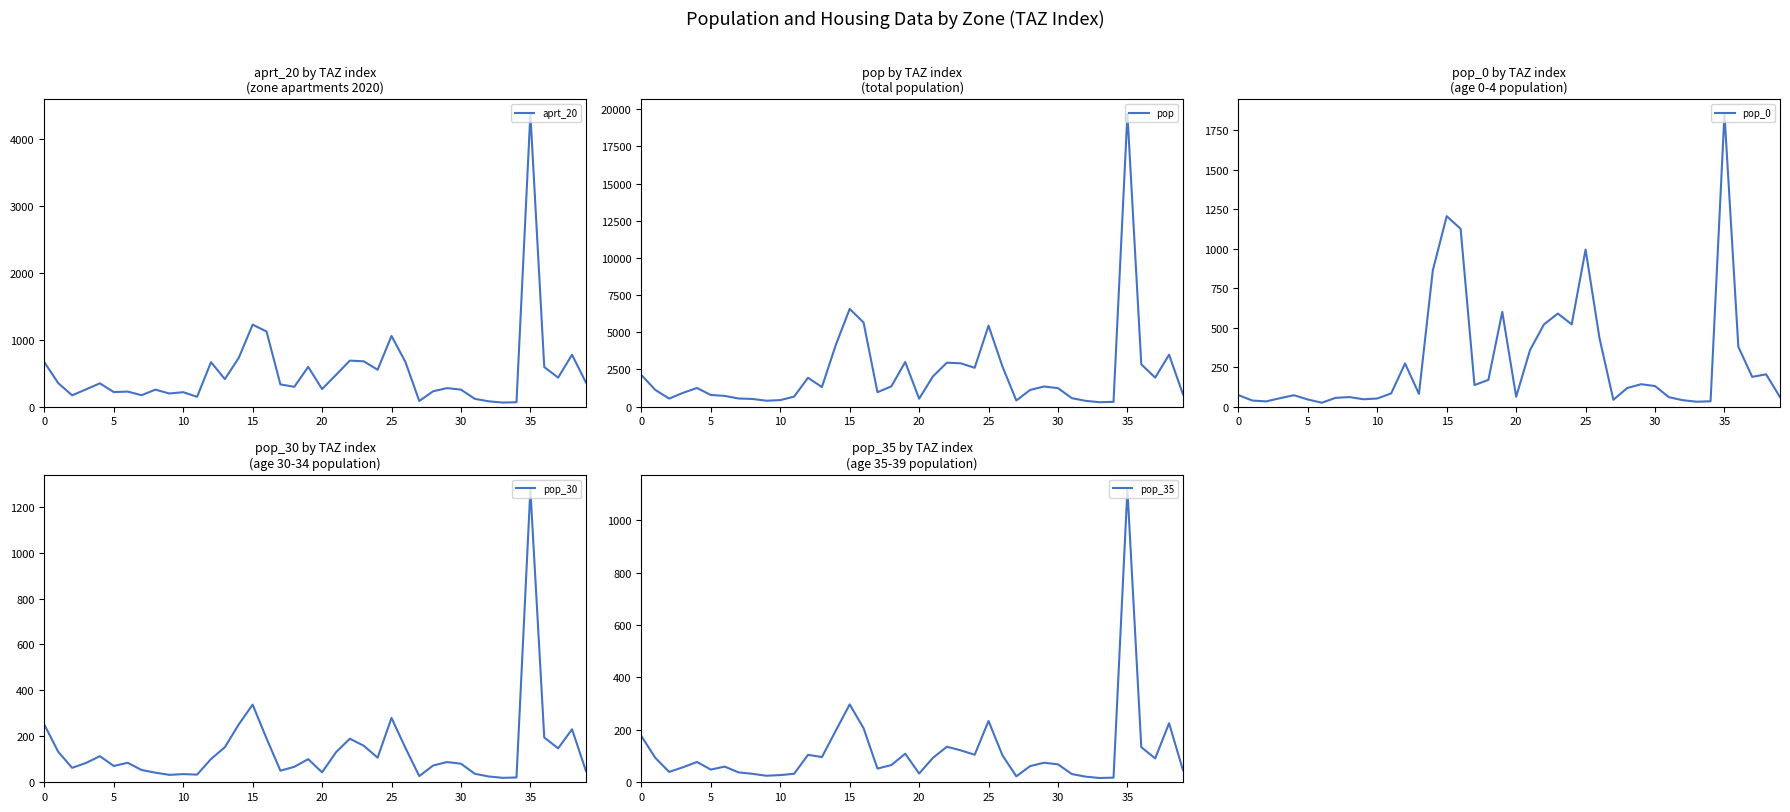

The value of pop_0 at 31 is 29.5. True or false?

False